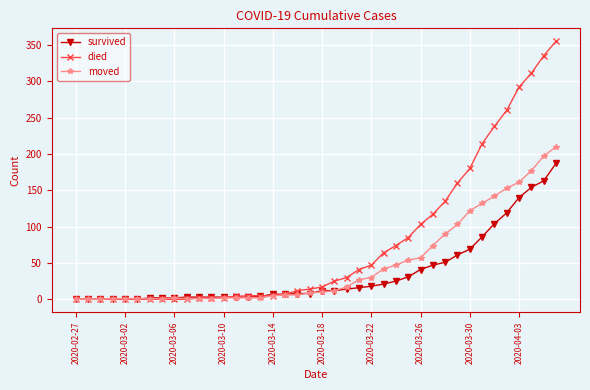

Which series has the largest total across all categories?

died